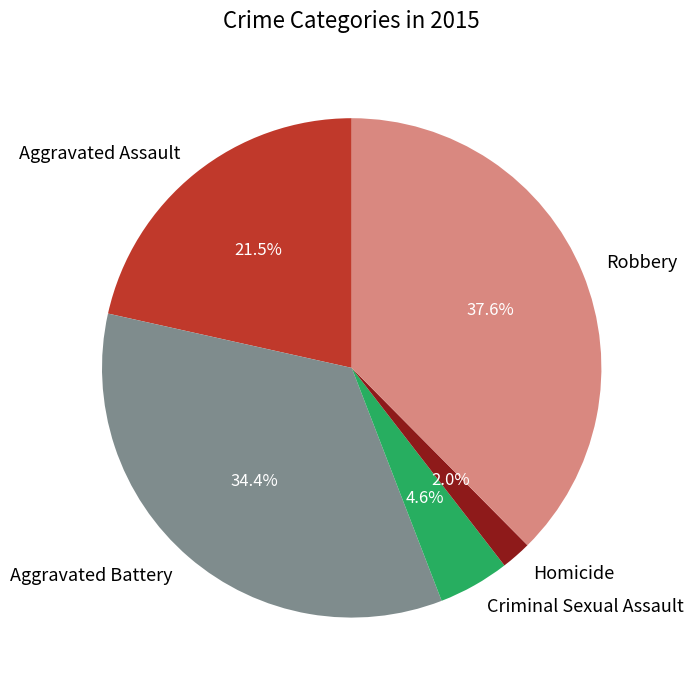

To the nearest percent, what is the average slice percentage?

20%